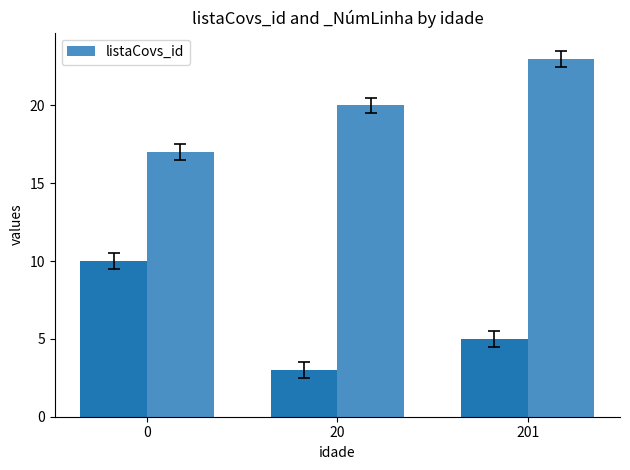

What is the highest value of the listaCovs_id series?

23